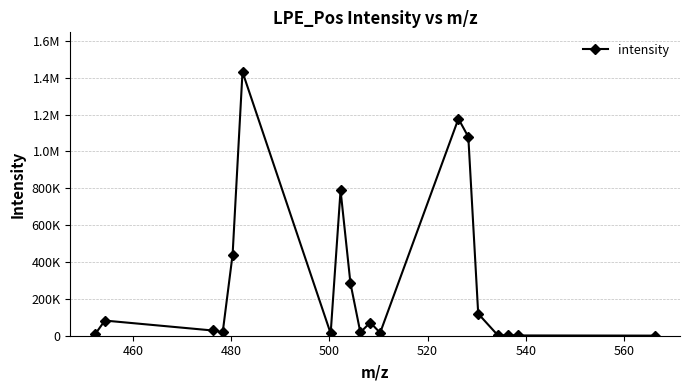

Is this an area chart (filled region under the line)?

No